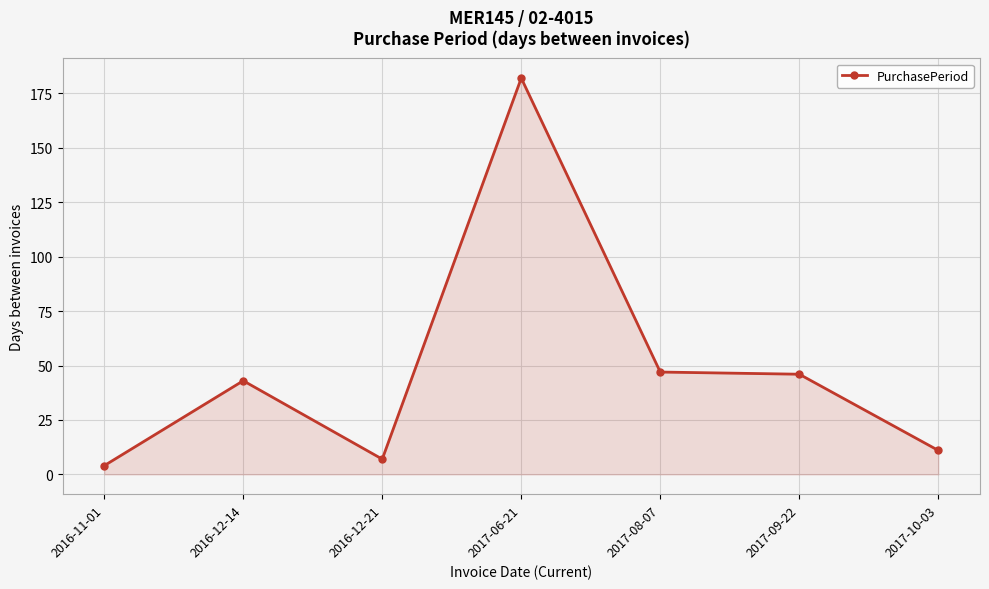

Reading left to right, list all the values displayed in this chart.

4	43	7	182	47	46	11